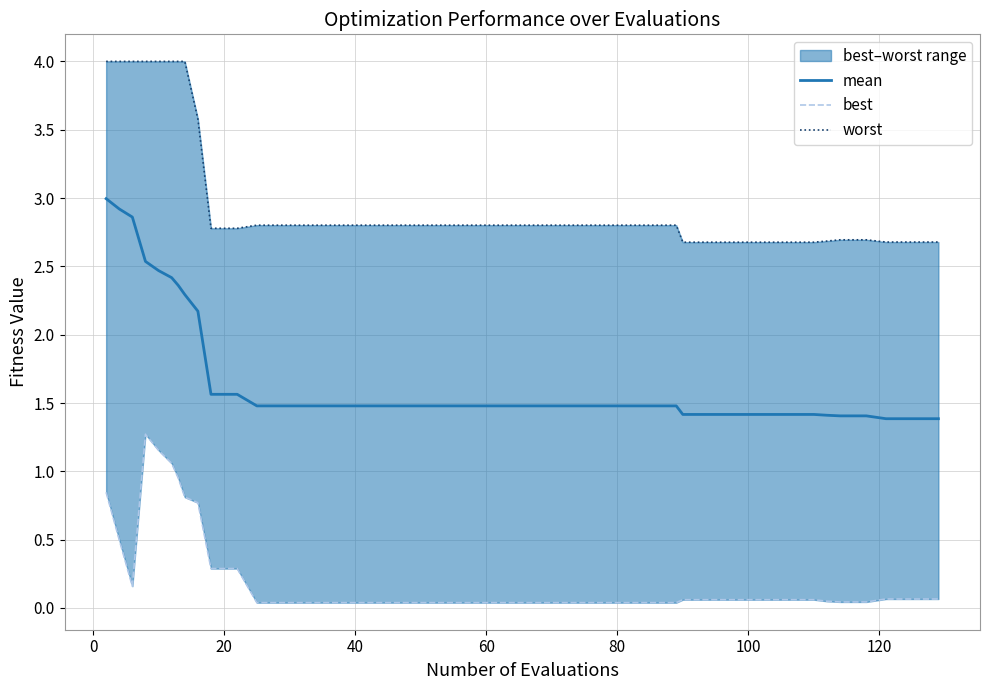

What is the minimum value for mean?

1.4